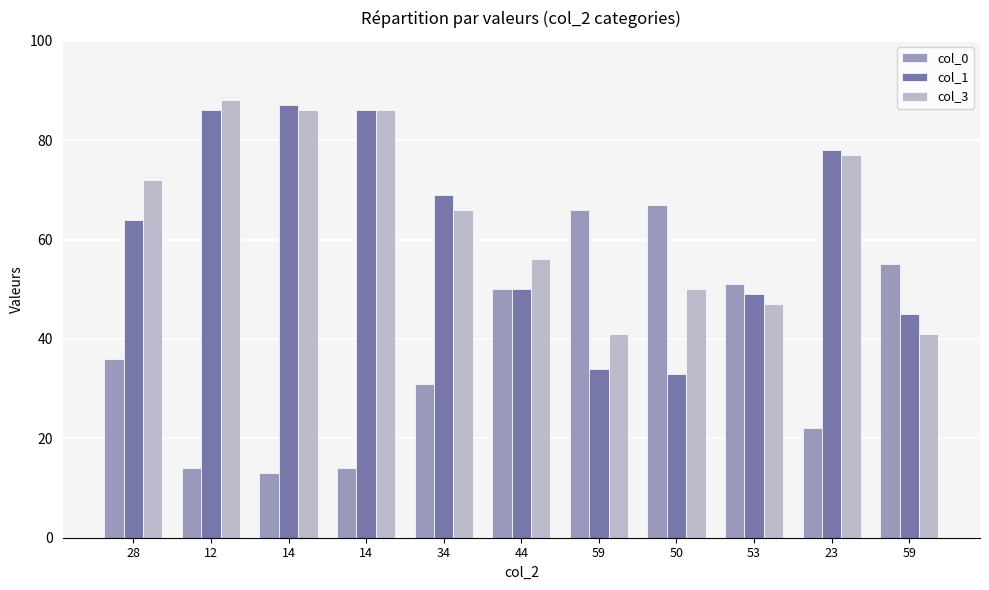

What is the label of the 1st bar from the right?

59